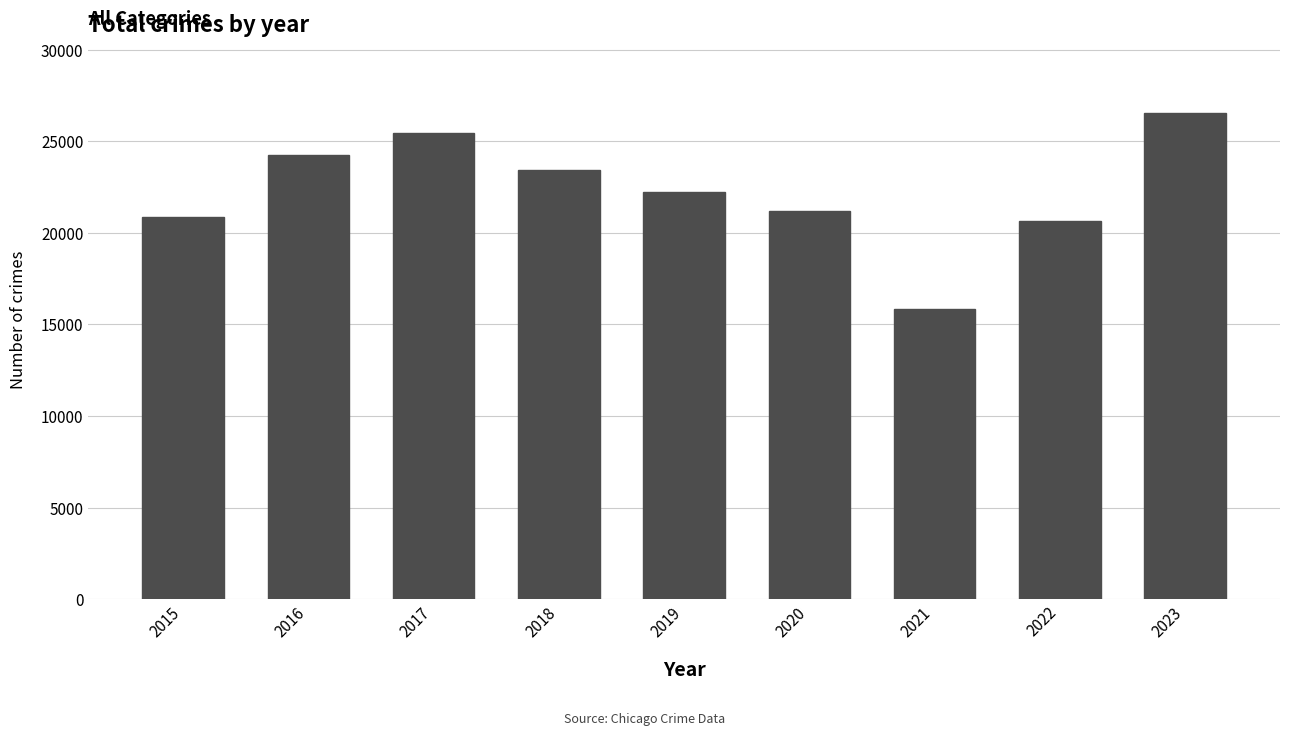

What is the difference between the second highest and minimum values?

9619